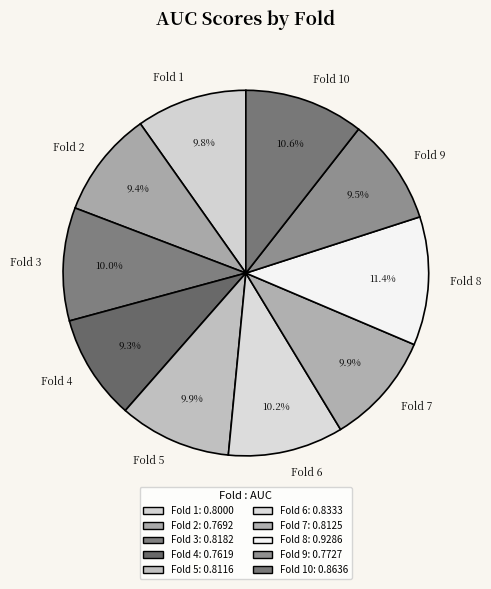

Combined, do Fold 4 and Fold 2 account for over 50%?

No